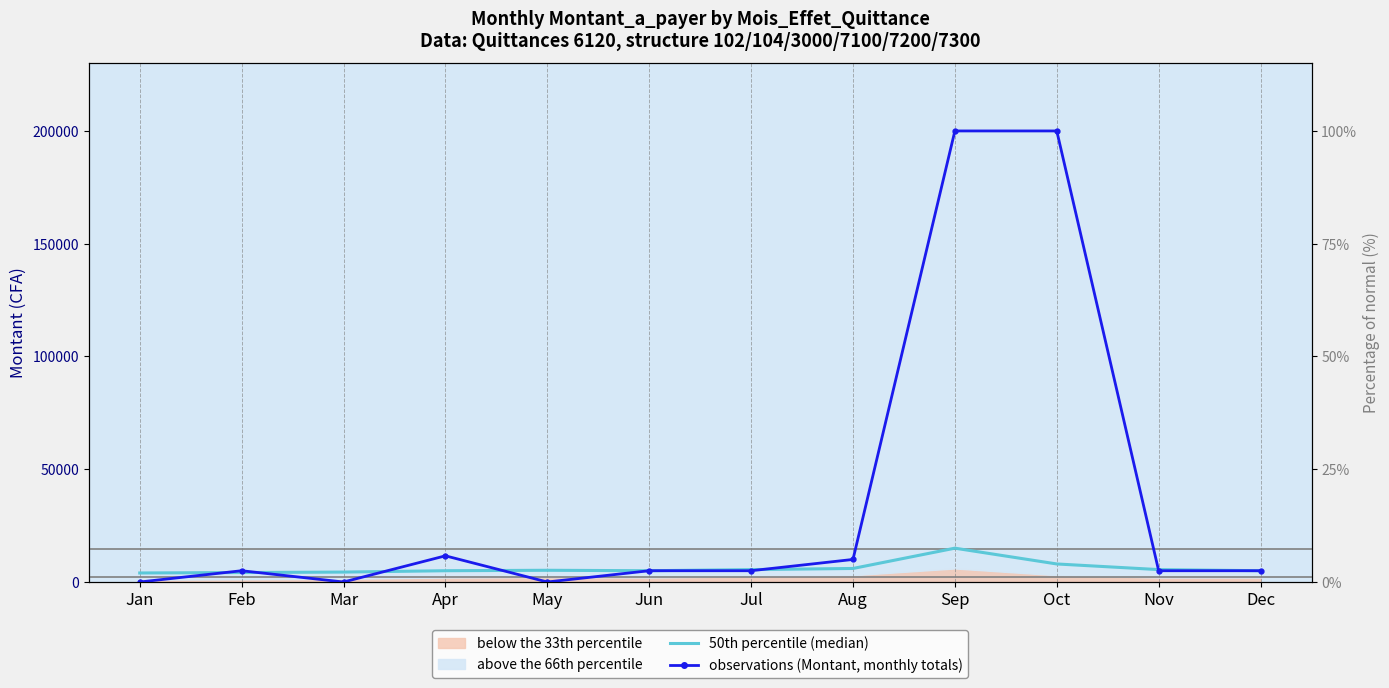

Rank the series by their average value, from highest to lowest.

observations (Montant, monthly totals), 50th percentile (median)